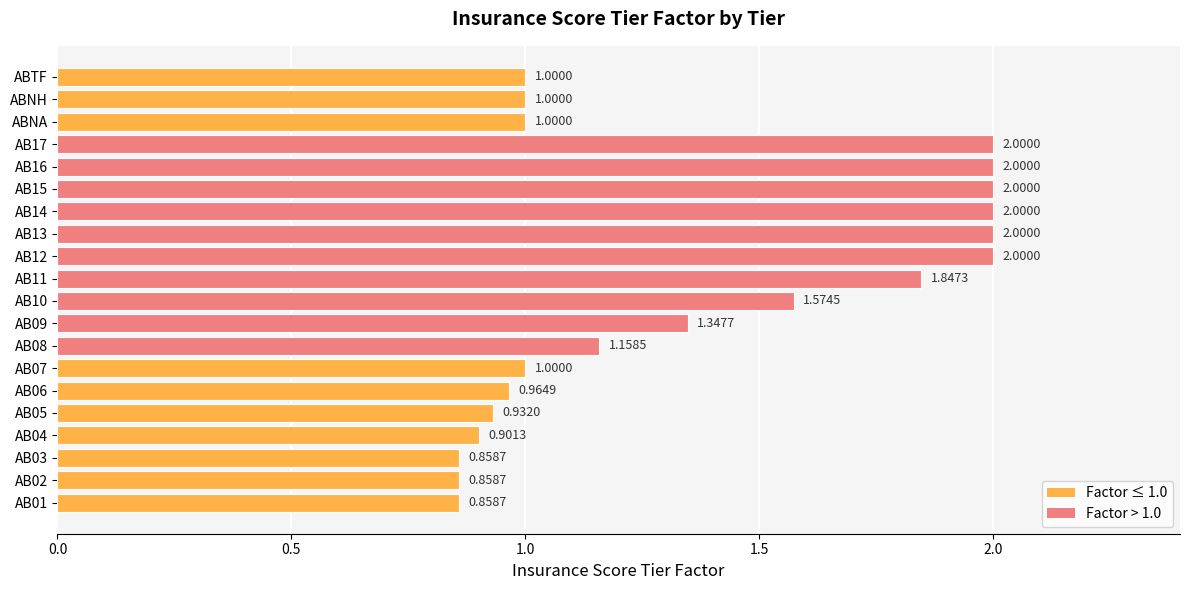

What is the difference between the maximum and minimum values?

1.1